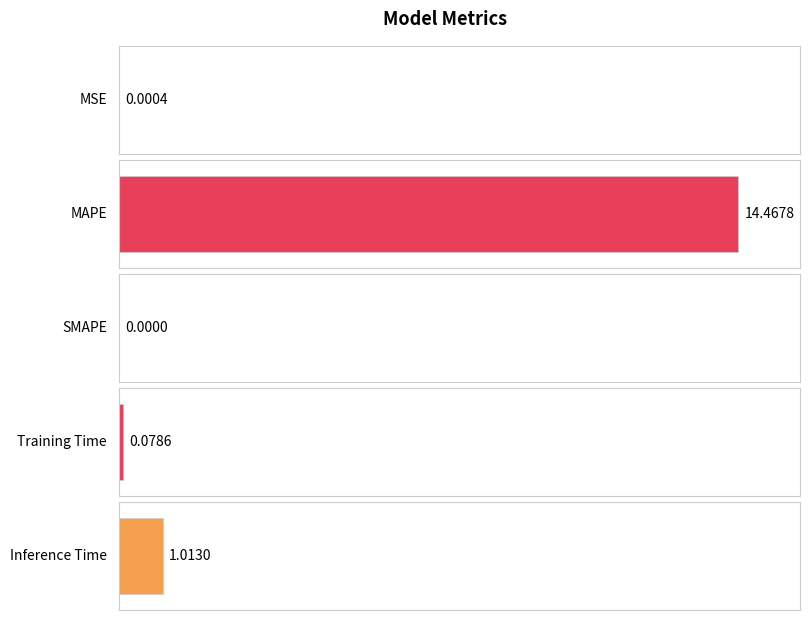

What is the average value?

3.1